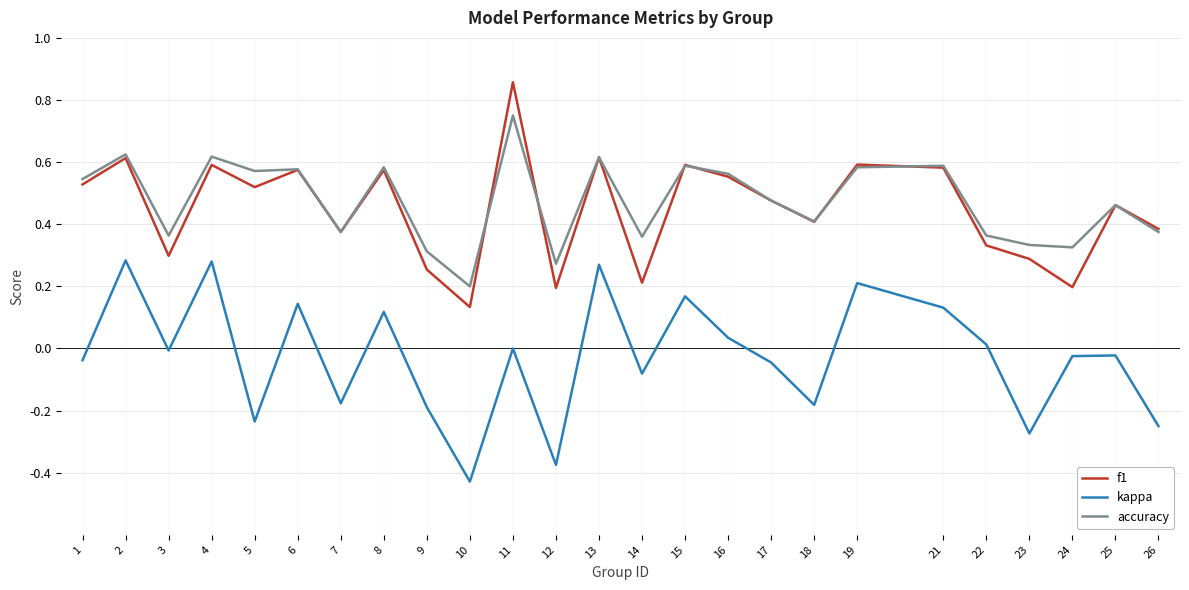

The accuracy series shows 0.2 at 10. True or false?

True